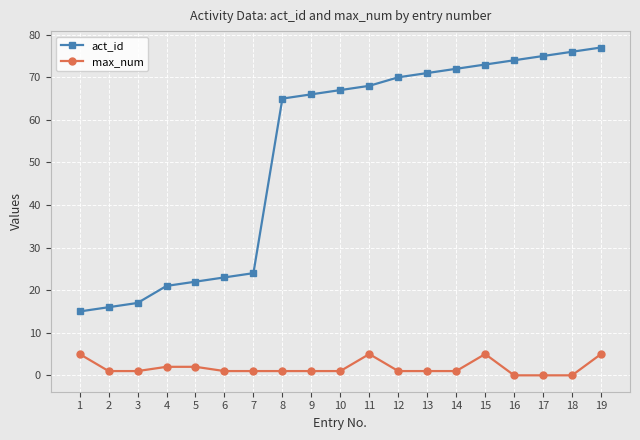

At 3, list the series in order from smallest to largest.

max_num, act_id